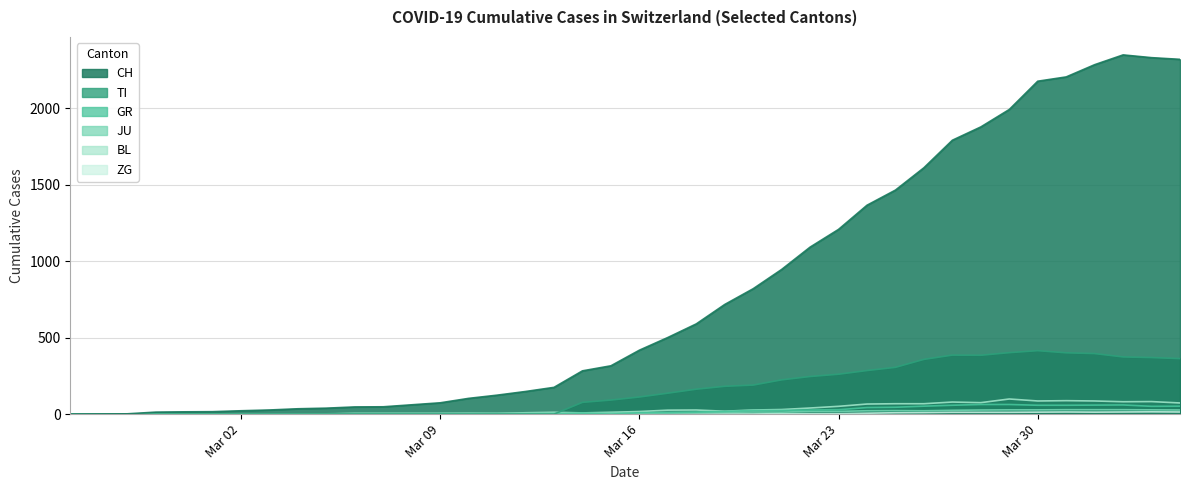

True or false: BL has more than 1 interior local peaks.

True